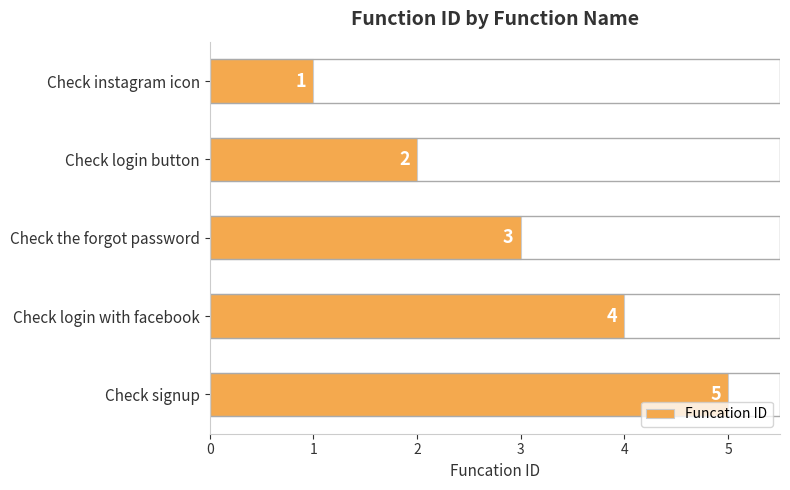

Read the value at Check the forgot password.

3